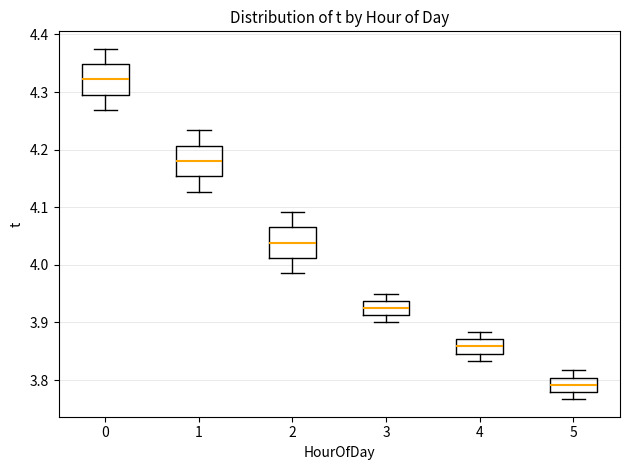

Reading left to right, read every box against the y-axis: the position of its median line, the range the box covers, and the ends of its whiskers. The values are not printed on the chart, so give them approximately, as read against the axis.

0: median 4.32, box 4.30 to 4.35, whiskers 4.27 to 4.38
1: median 4.18, box 4.15 to 4.21, whiskers 4.13 to 4.23
2: median 4.04, box 4.01 to 4.07, whiskers 3.99 to 4.09
3: median 3.93, box 3.91 to 3.94, whiskers 3.90 to 3.95
4: median 3.86, box 3.85 to 3.87, whiskers 3.83 to 3.88
5: median 3.79, box 3.78 to 3.80, whiskers 3.77 to 3.82